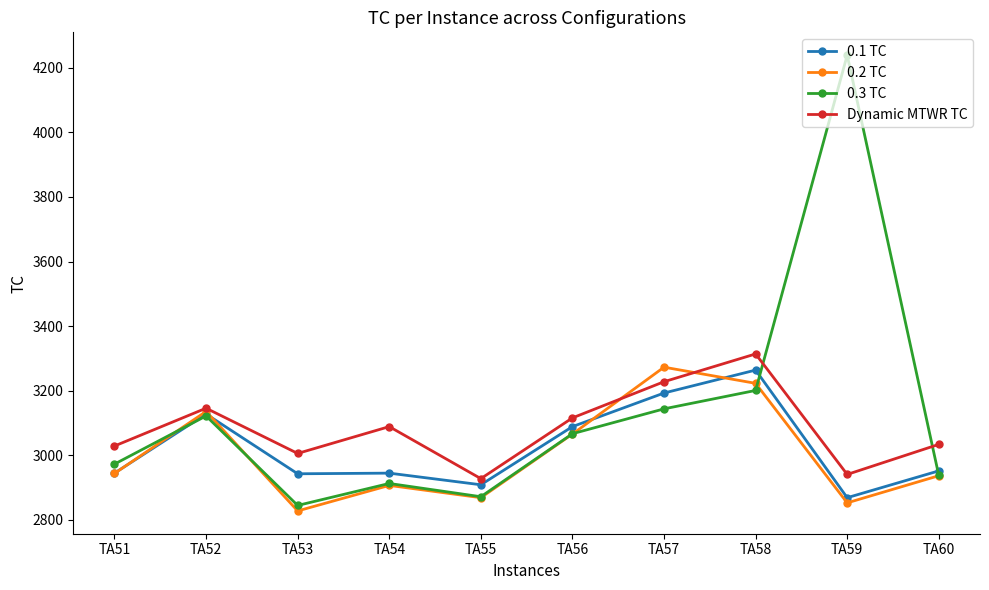

At how many categories does at least one series exceed 3550?

1